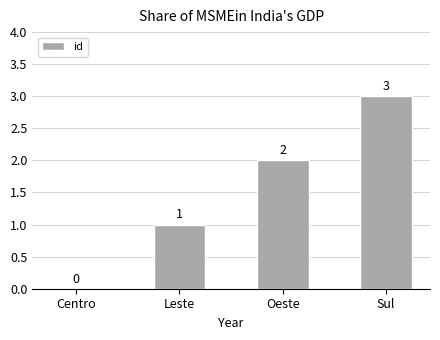

Between Leste and Centro, which is larger?

Leste